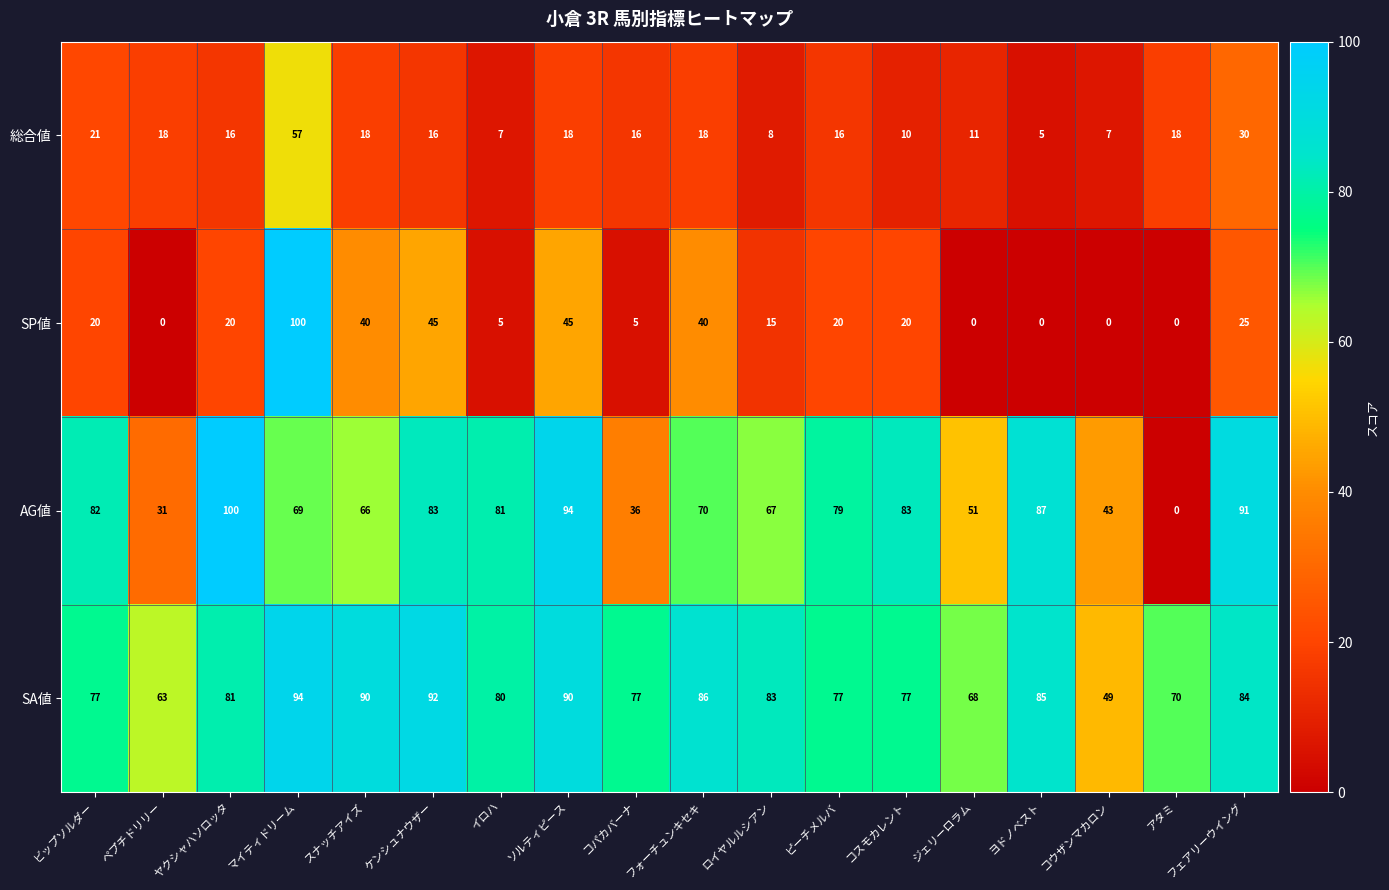

Rank the series at ビップソルダー from highest to lowest value.

AG値, SA値, 総合値, SP値